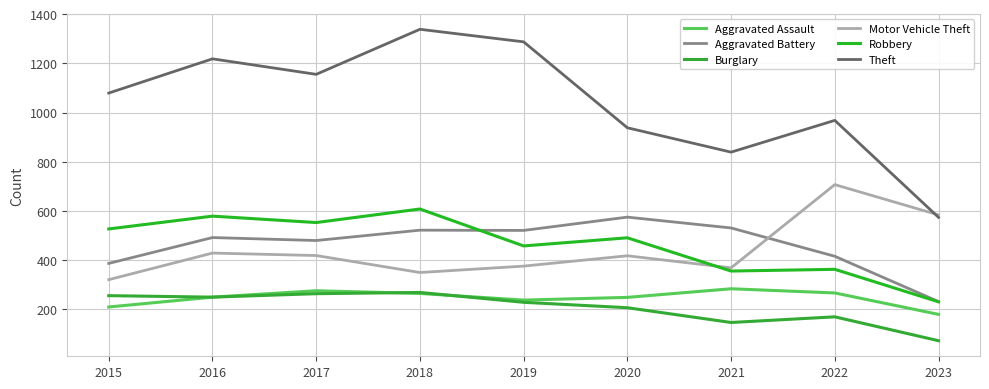

What is the sum of all Aggravated Battery values?

4156